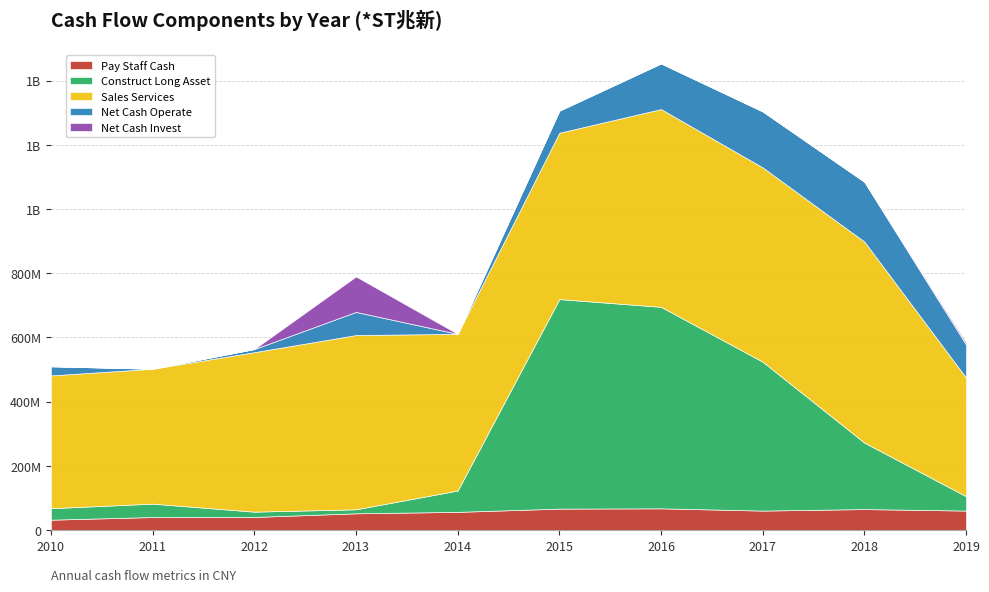

True or false: Net Cash Invest and Sales Services intersect in this chart.

False